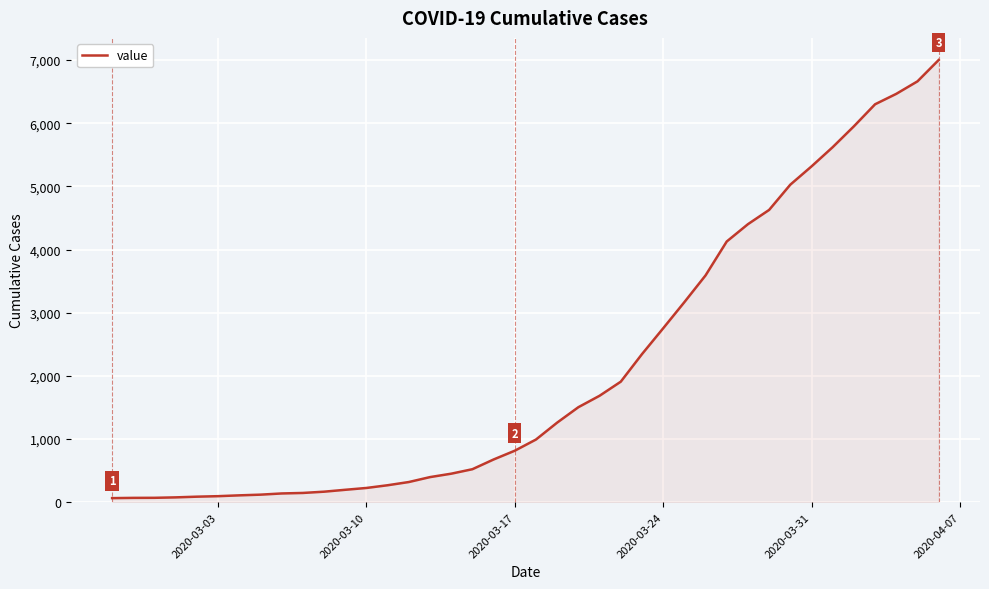

How many lines are shown in the chart?

1